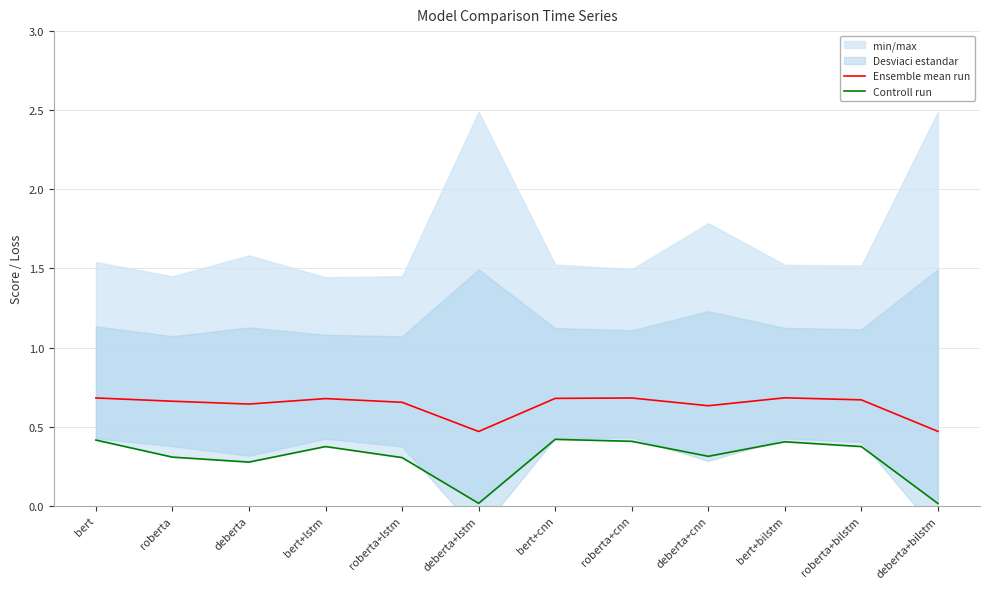

True or false: Controll run and Ensemble mean run cross at least once.

False